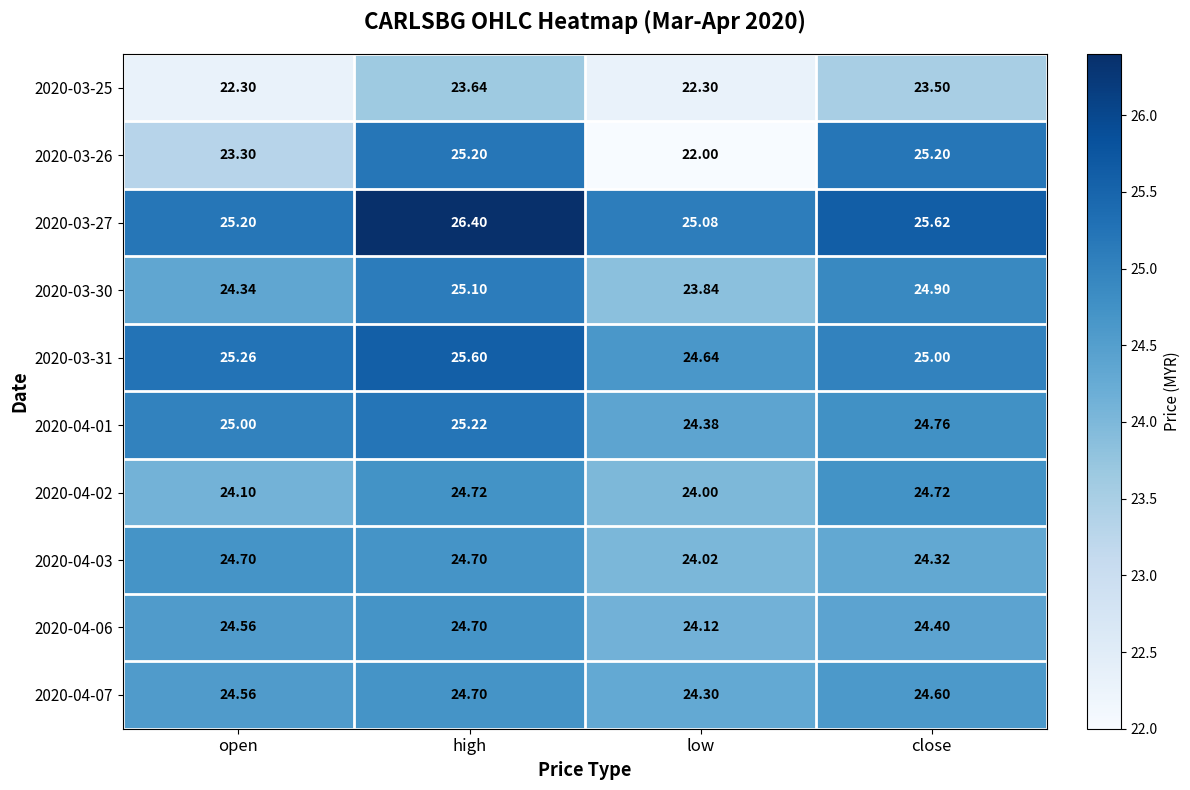

What is the total value across all series at high?

250.0